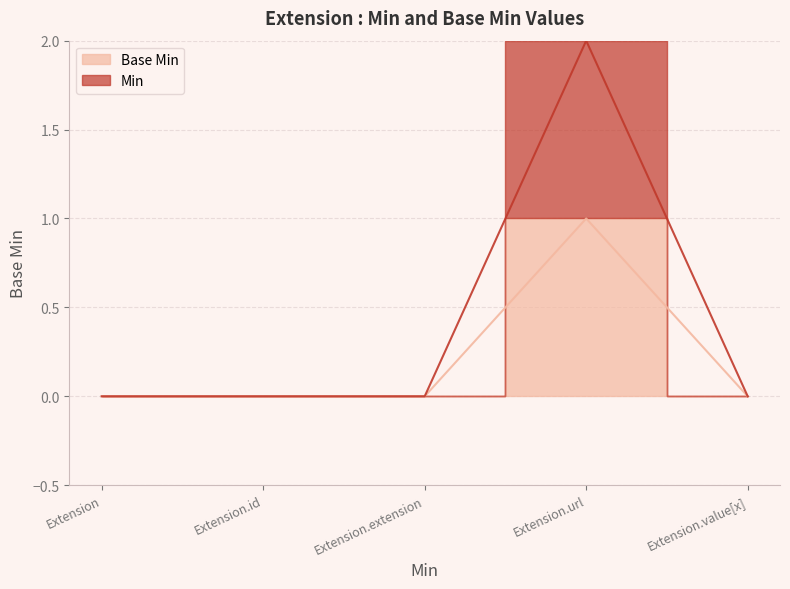

The Base Min series shows 1 at Extension.url. True or false?

True